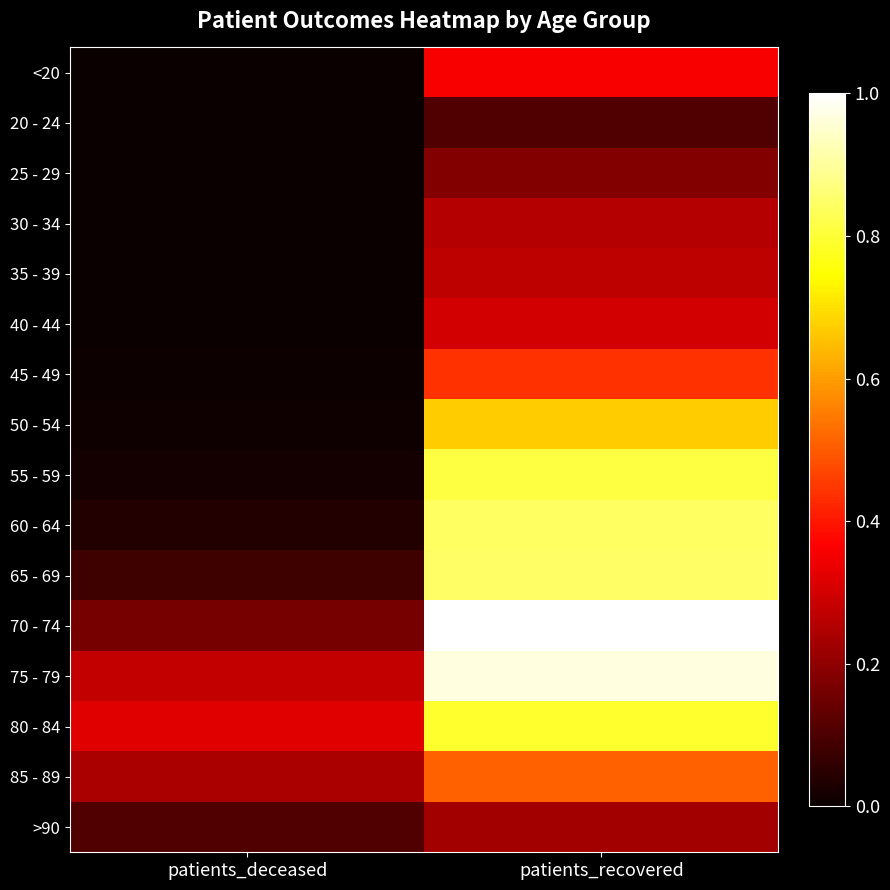

Reading left to right, transcribe all the data shown in this chart.

<20: patients_deceased=0.0	patients_recovered=0.4
20 - 24: patients_deceased=0.0	patients_recovered=0.1
25 - 29: patients_deceased=0.0	patients_recovered=0.2
30 - 34: patients_deceased=0.0	patients_recovered=0.3
35 - 39: patients_deceased=0.0	patients_recovered=0.3
40 - 44: patients_deceased=0.0	patients_recovered=0.3
45 - 49: patients_deceased=0.0	patients_recovered=0.4
50 - 54: patients_deceased=0.0	patients_recovered=0.7
55 - 59: patients_deceased=0.0	patients_recovered=0.8
60 - 64: patients_deceased=0.0	patients_recovered=0.8
65 - 69: patients_deceased=0.1	patients_recovered=0.8
70 - 74: patients_deceased=0.2	patients_recovered=1.0
75 - 79: patients_deceased=0.3	patients_recovered=1.0
80 - 84: patients_deceased=0.3	patients_recovered=0.8
85 - 89: patients_deceased=0.2	patients_recovered=0.5
>90: patients_deceased=0.1	patients_recovered=0.2